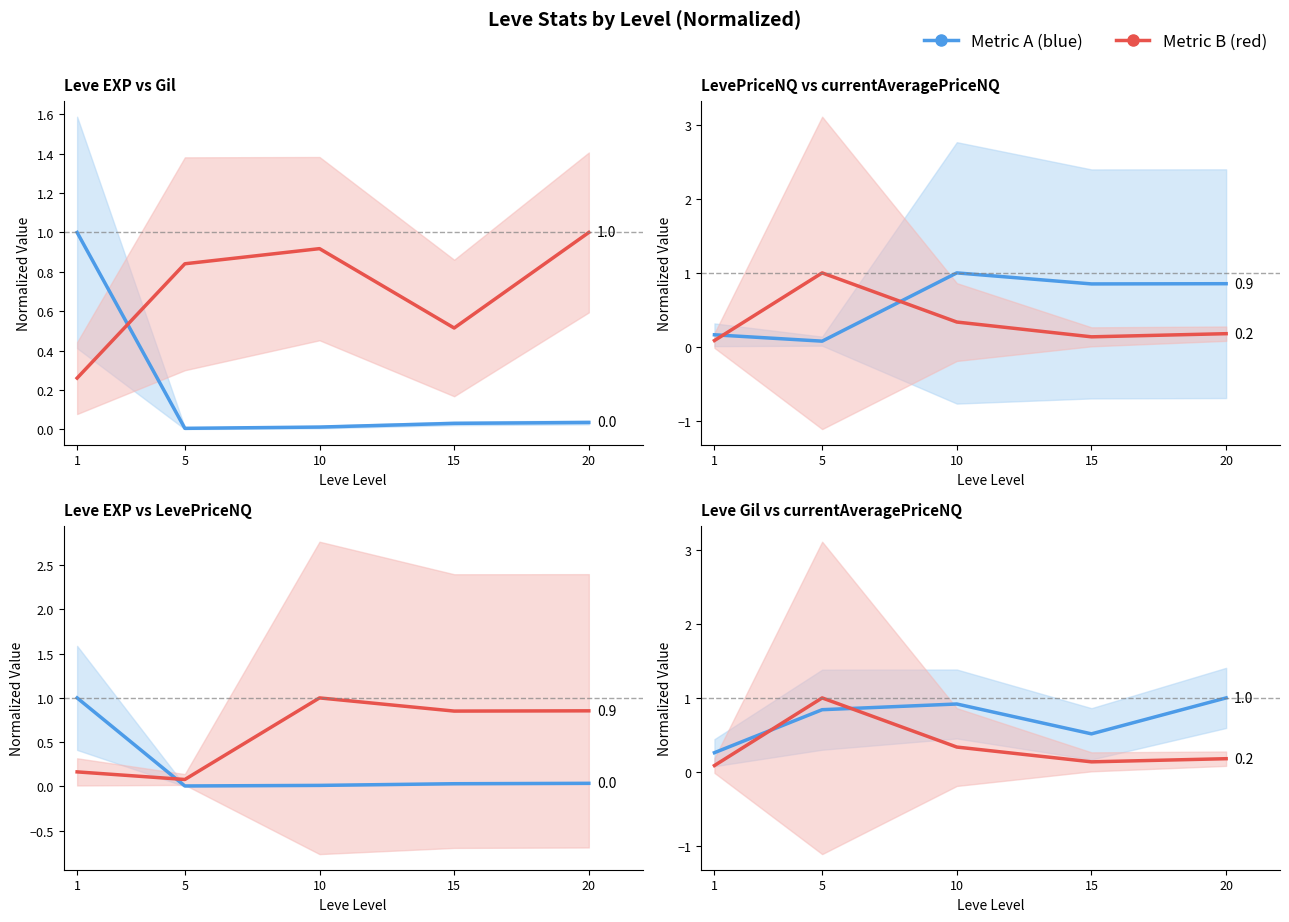

Rank the series at 1 from lowest to highest value.

currentAveragePriceNQ, LevePriceNQ, Leve Gil, Leve EXP